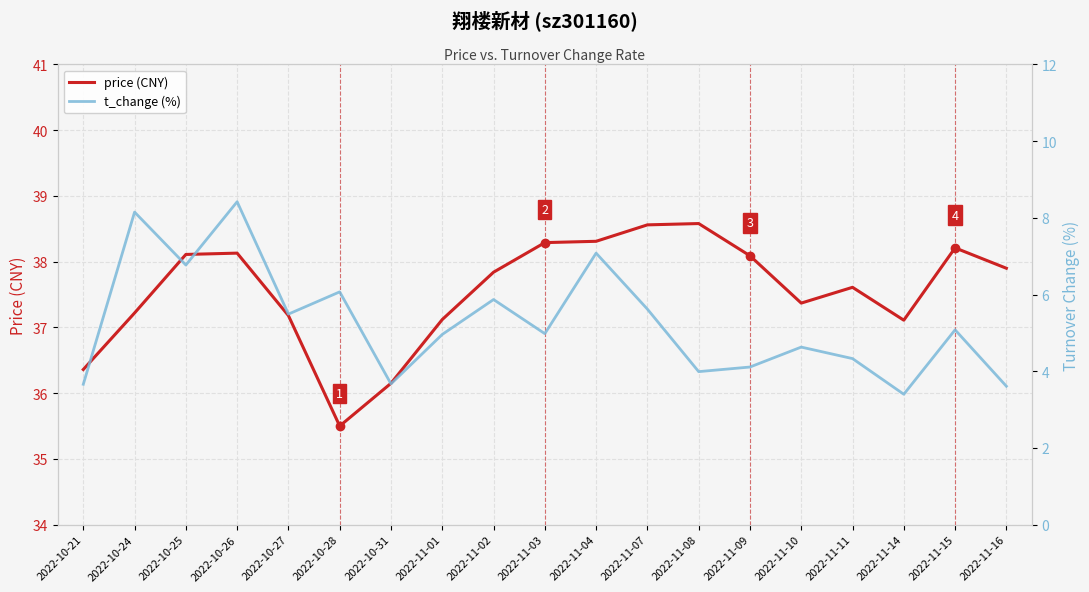

What is the sum of the t_change (%) values at 2022-11-10 and 2022-11-11?

9.0